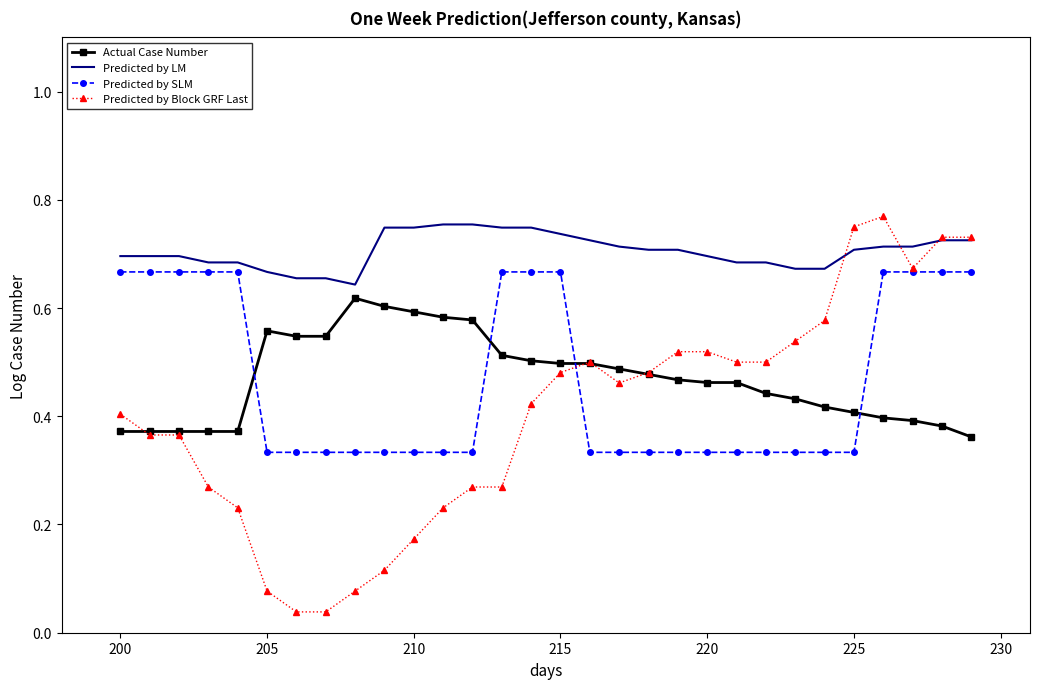

Which series has the largest total across all categories?

Predicted by LM